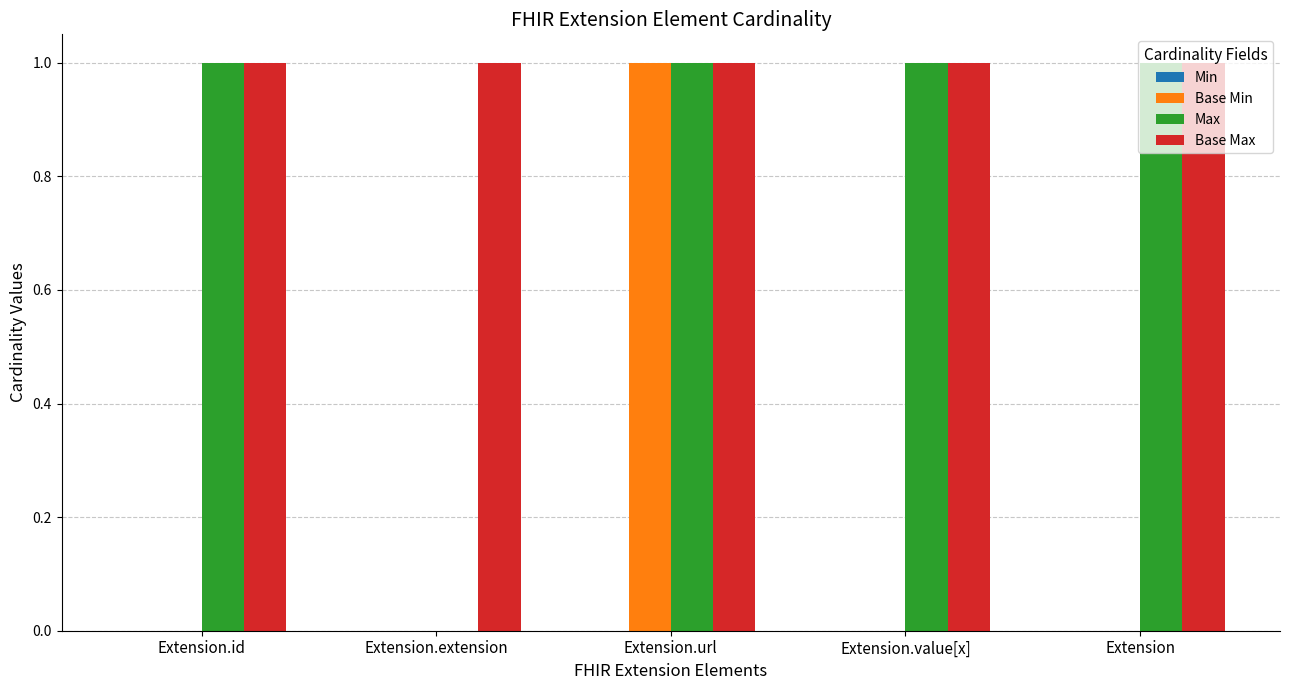

At which category is the sum across all series the highest?

Extension.url